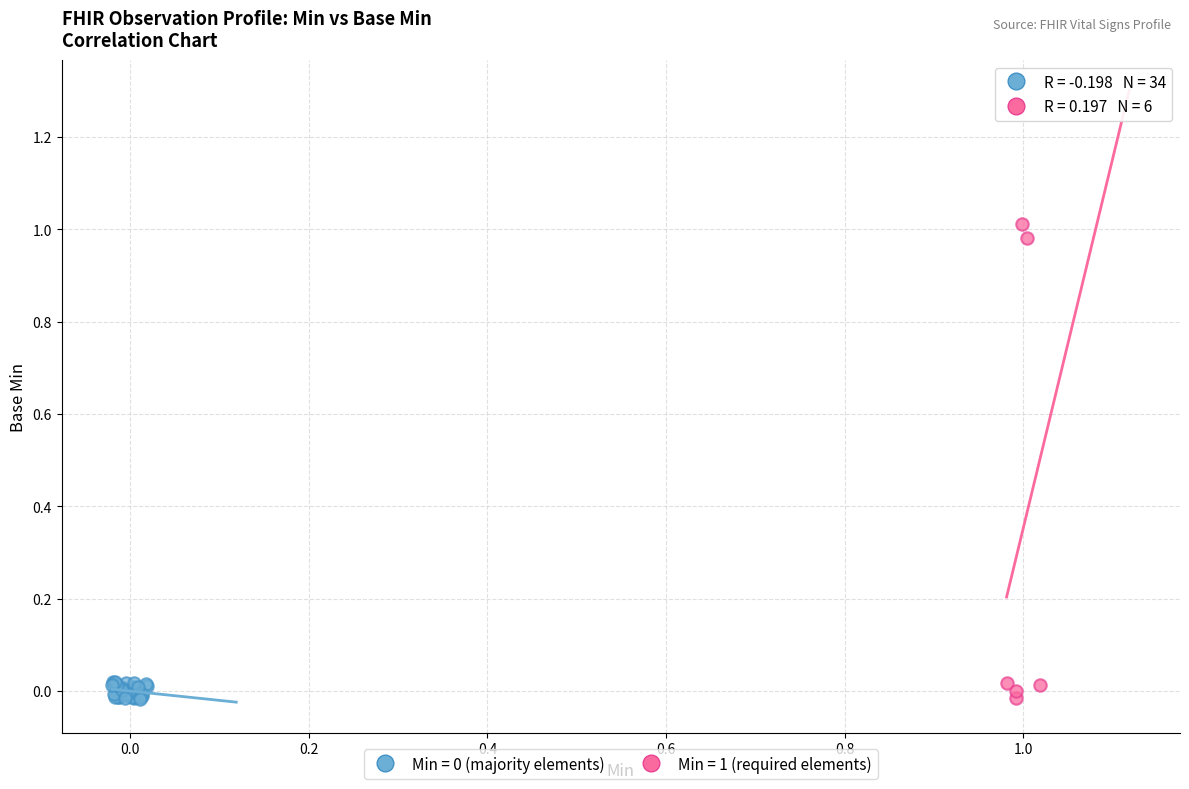

Which series has the largest Y range (max minus min)?

Min = 1 (required elements)